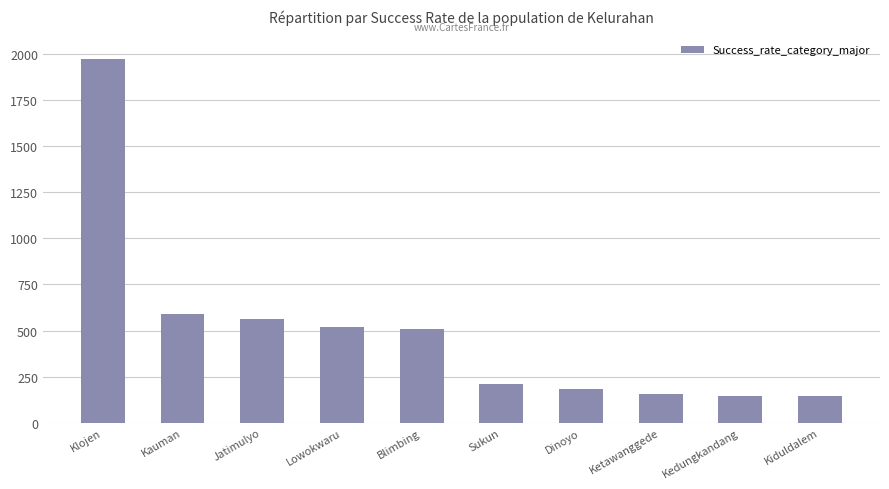

What is the maximum value shown in the chart?

1970.6